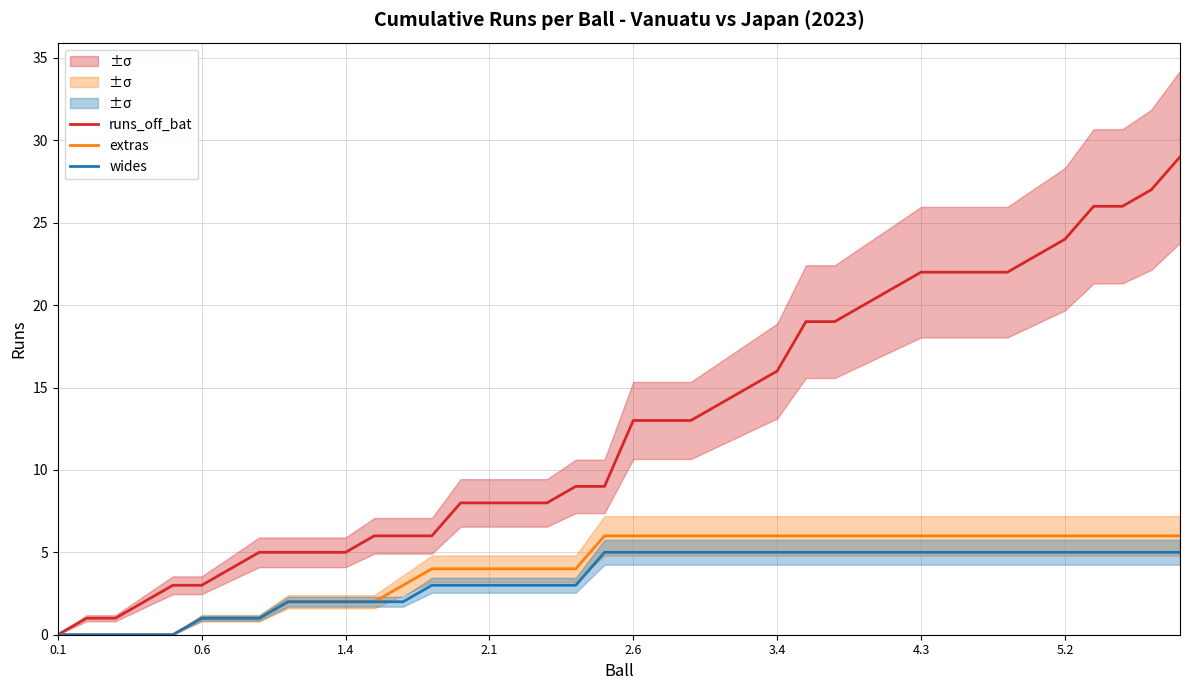

True or false: runs_off_bat has more than 2 interior local peaks.

False